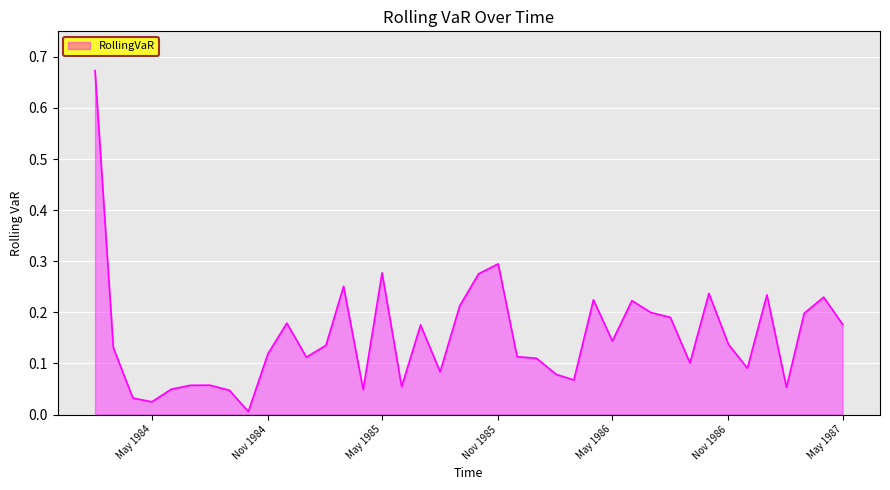

List the labels in order of value, smallest first.

1984-10-01, 1984-05-01, 1984-04-01, 1984-09-01, 1985-04-01, 1984-06-01, 1987-02-01, 1985-06-01, 1984-07-01, 1984-08-01, 1986-03-01, 1986-02-01, 1985-08-01, 1986-12-01, 1986-09-01, 1986-01-01, 1985-01-01, 1985-12-01, 1984-11-01, 1984-03-01, 1985-02-01, 1986-11-01, 1986-05-01, 1985-07-01, 1987-05-01, 1984-12-01, 1986-08-01, 1987-03-01, 1986-07-01, 1985-09-01, 1986-06-01, 1986-04-01, 1987-04-01, 1987-01-01, 1986-10-01, 1985-03-01, 1985-10-01, 1985-05-01, 1985-11-01, 1984-02-01